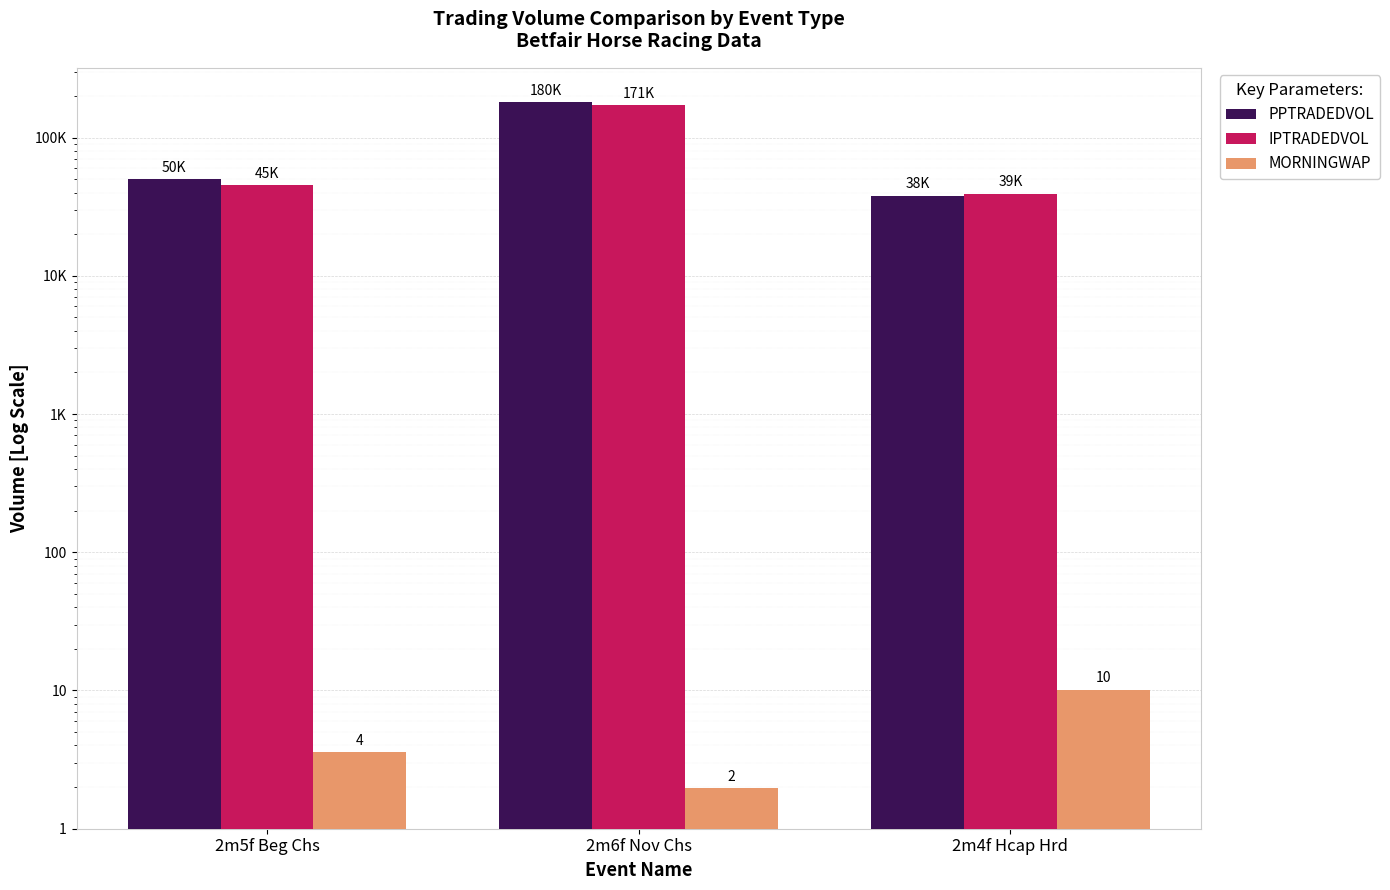

The value of IPTRADEDVOL at 2m6f Nov Chs is 170702.5. True or false?

True